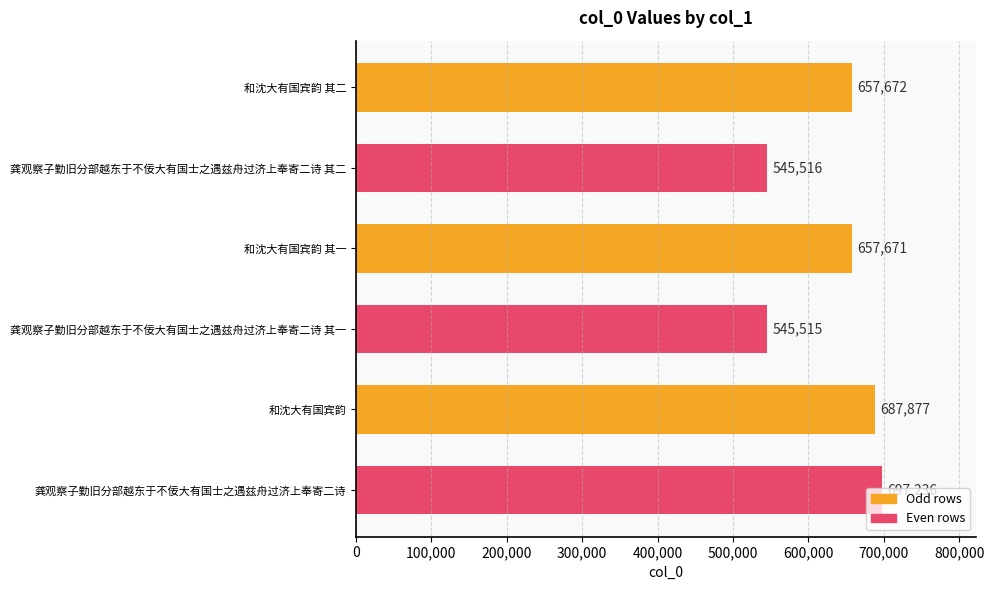

What is the smallest value displayed?

545515